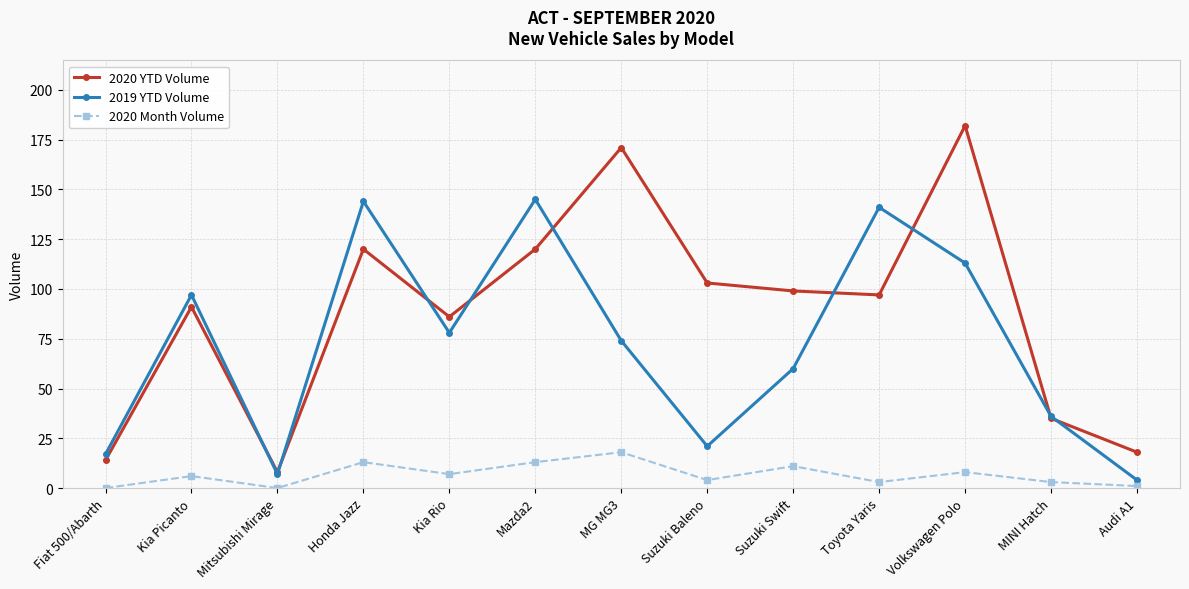

In 2020 Month Volume, how many points are higher than both neighbors (excluding endpoints)?

5